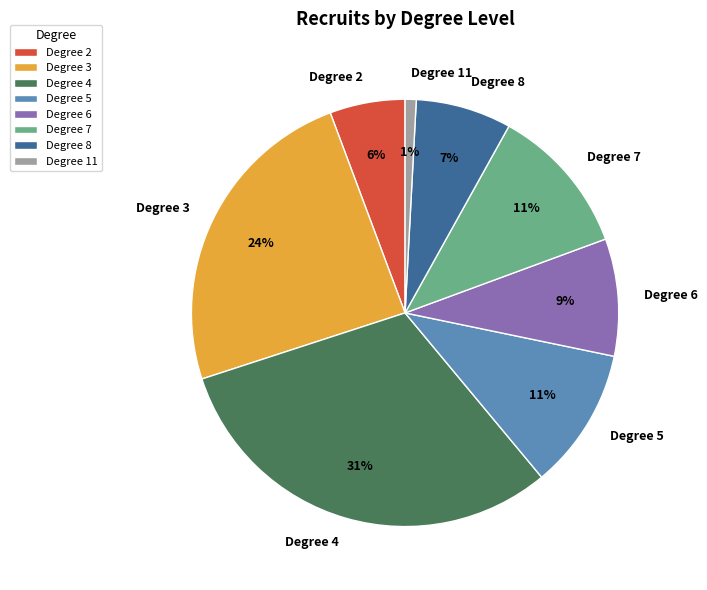

Is there any slice that represents more than half of the pie?

No